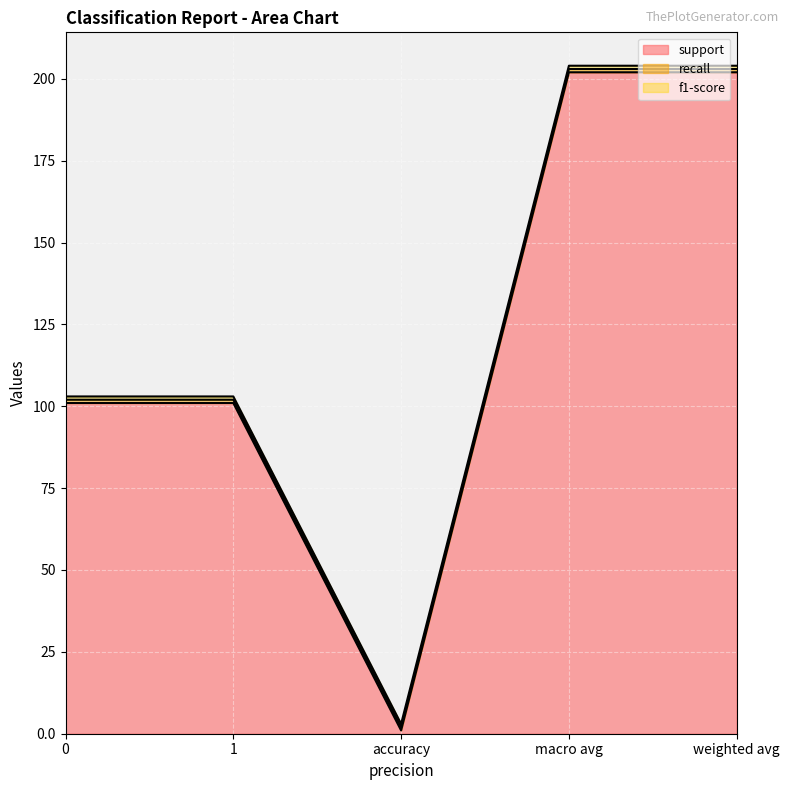

Which has a higher value, macro avg or 1?

macro avg